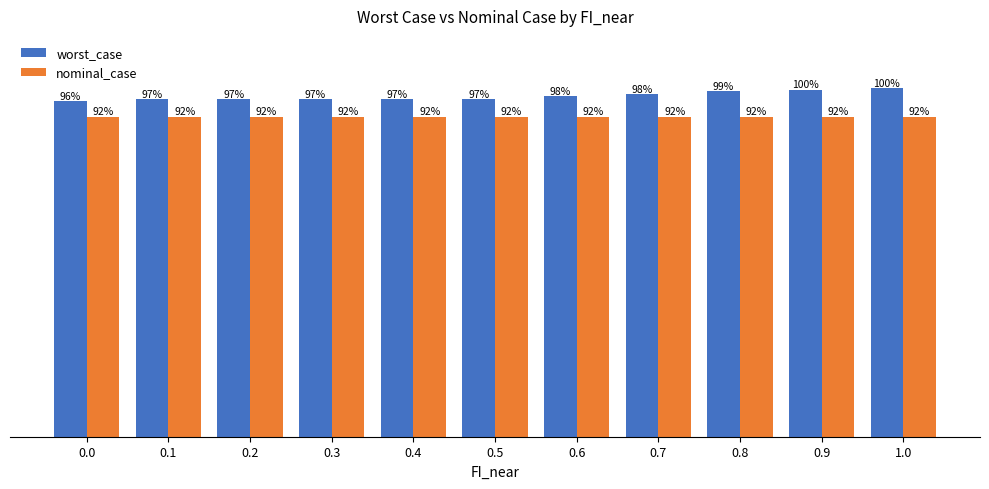

What are all the series names shown in the legend?

worst_case, nominal_case